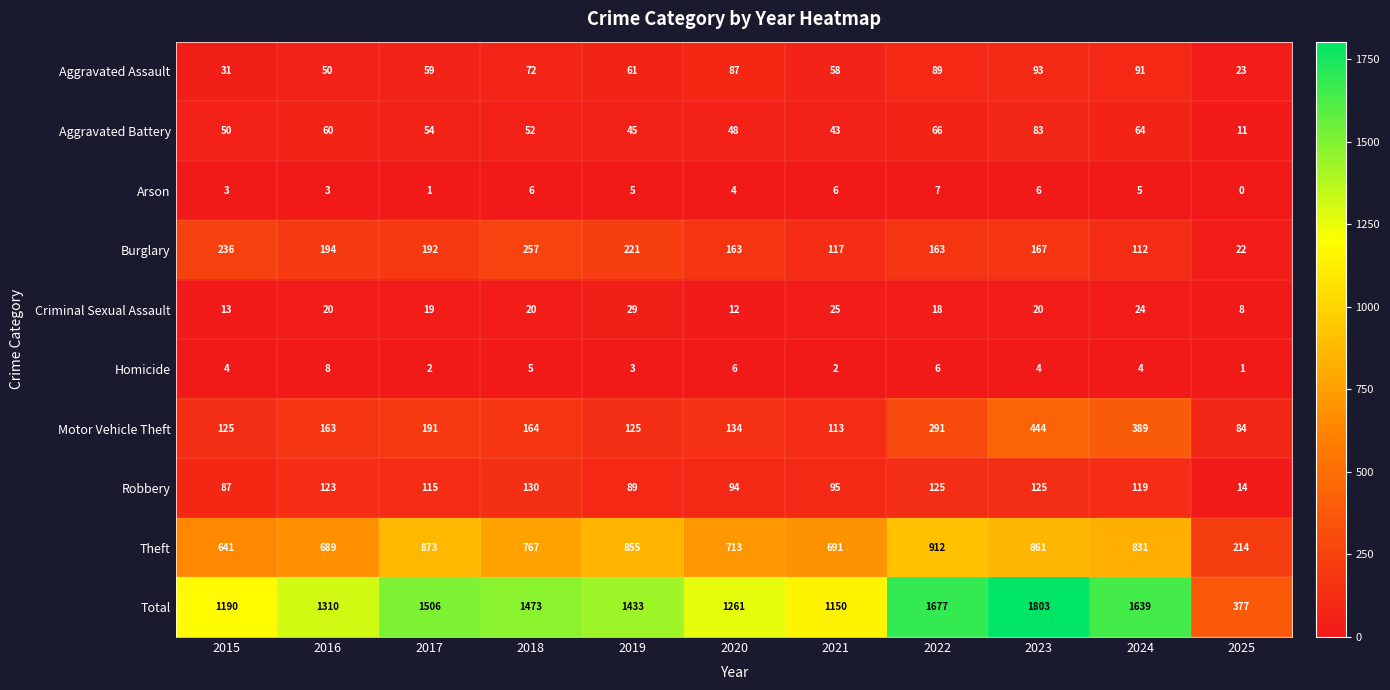

How many categories are shown in the chart?

11